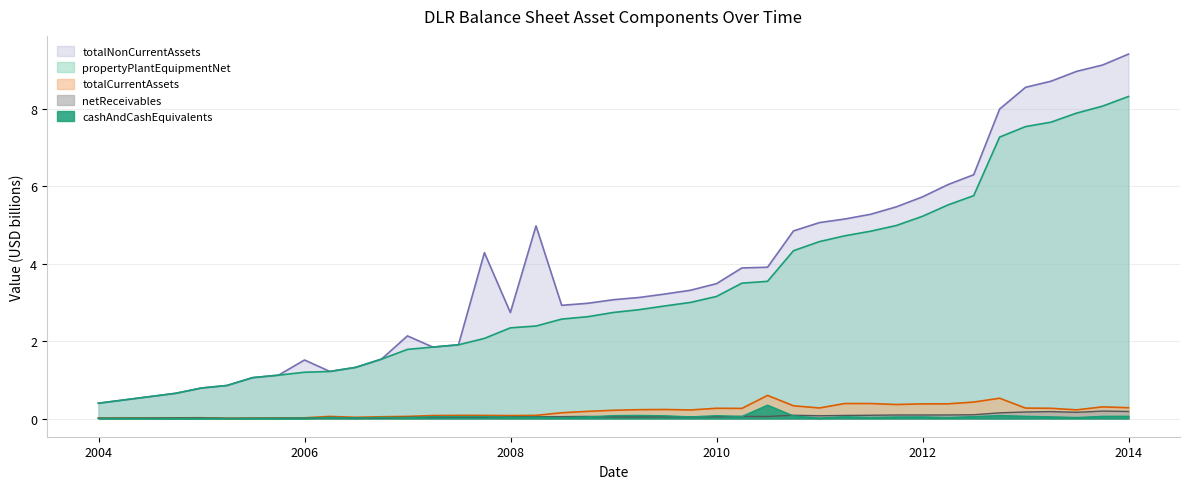

How many values in the propertyPlantEquipmentNet series exceed 2?

26